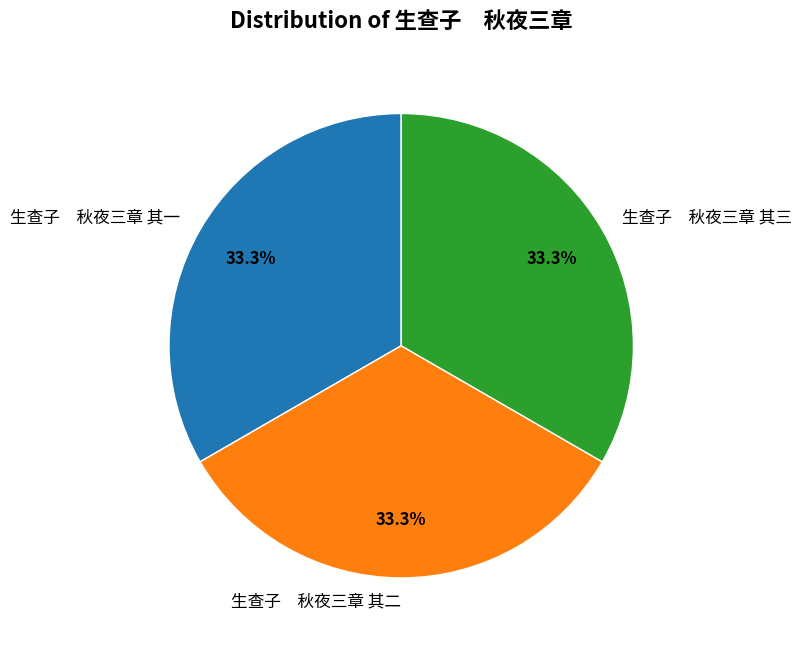

What percentage is NOT represented by 生查子 秋夜三章 其二?

66.7%